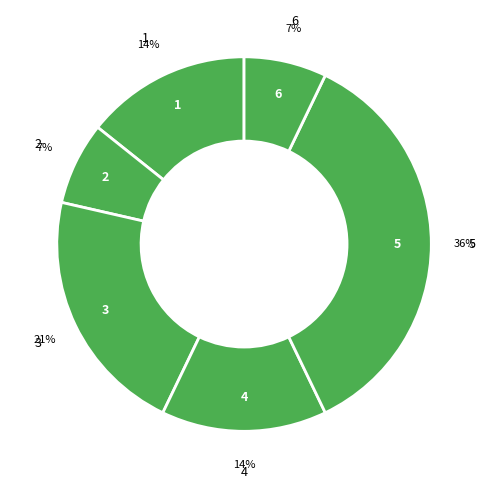

How many slices are in this pie chart?

6